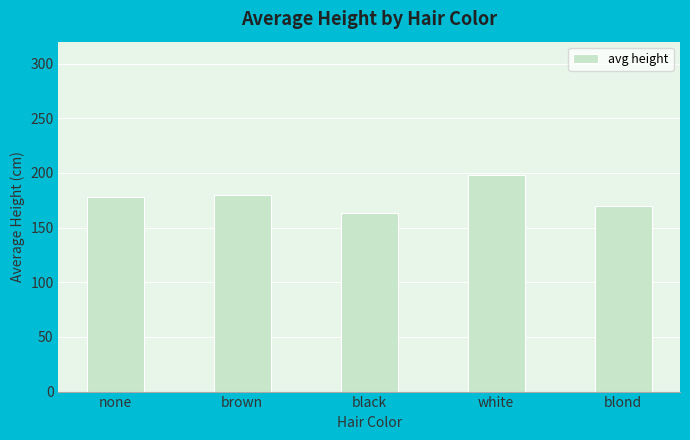

Between brown and black, which is larger?

brown